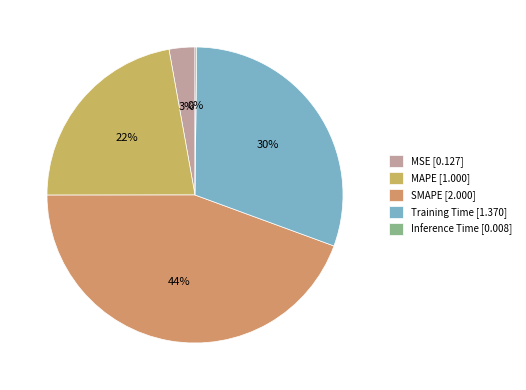

To the nearest percent, what percentage of the pie is MAPE?

22%